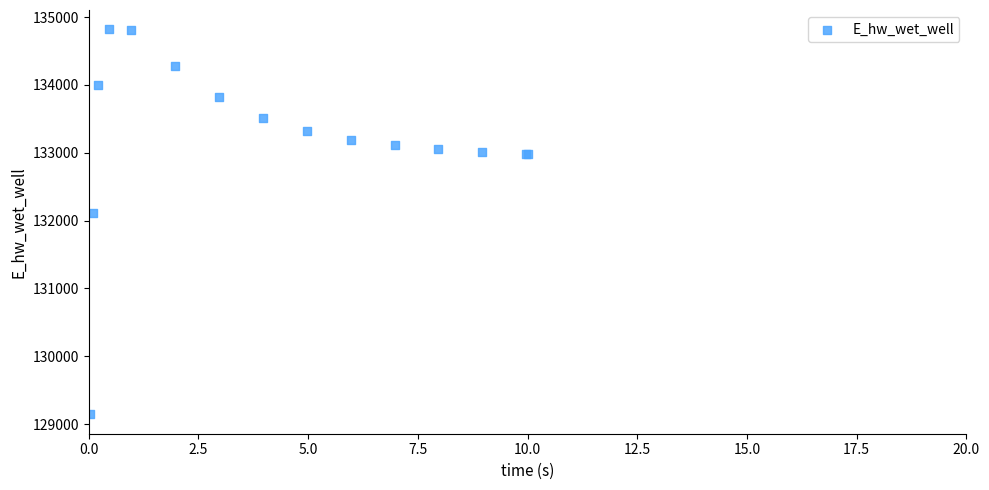

What Y value in the scatter plot is closest to 131981?

132105.7